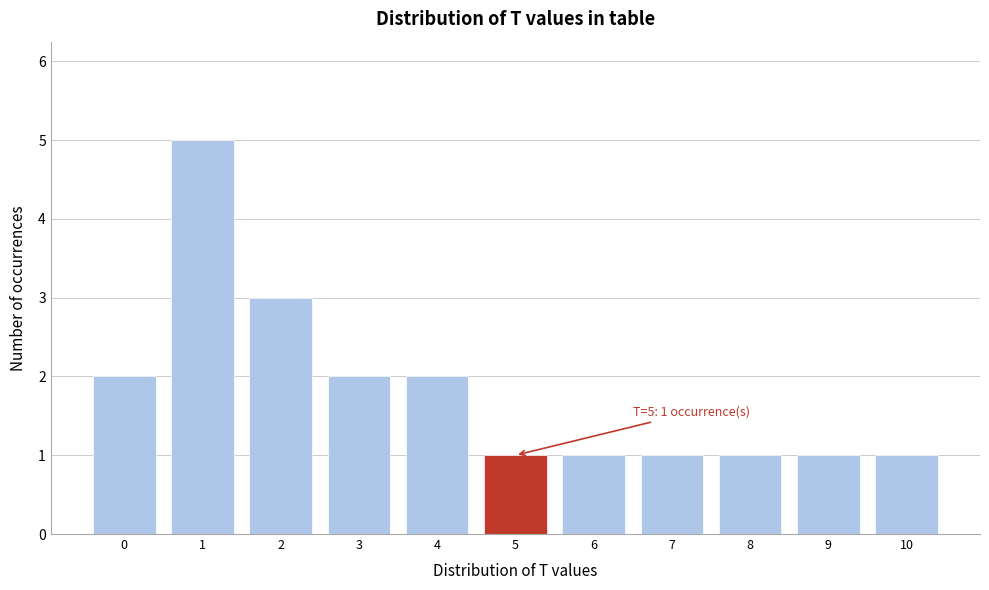

Over which range of the x-axis is the bar tallest?

0.5 to 1.5